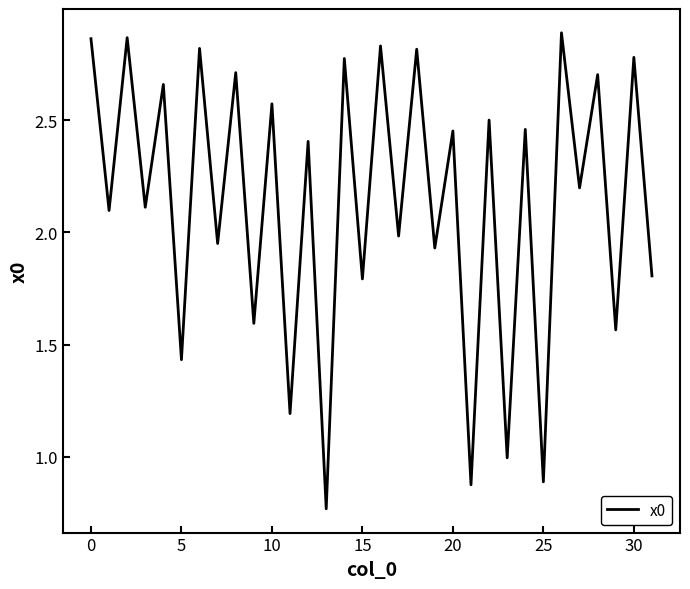

What is the difference between the maximum and minimum values?

2.1